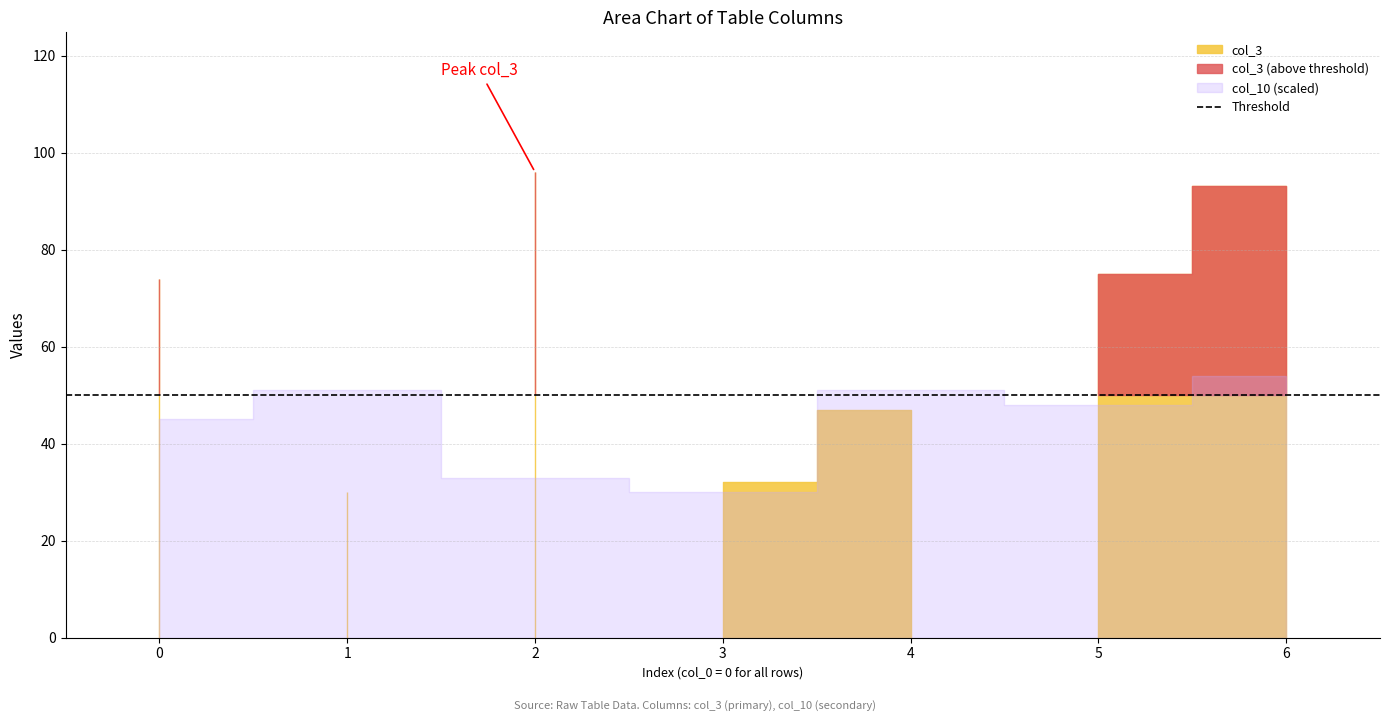

True or false: col_10 and col_1 cross at least once.

False